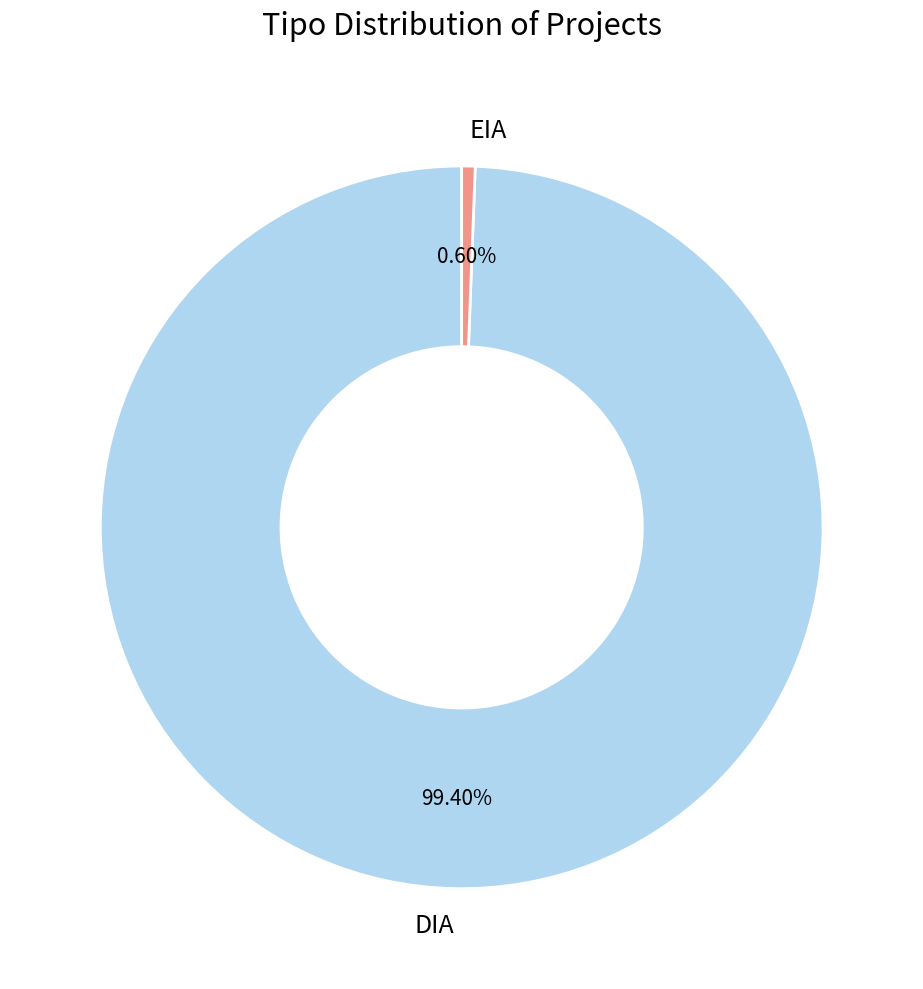

What is the largest slice in the pie chart?

DIA